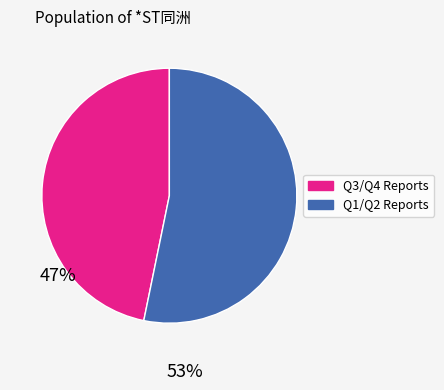

Does Q3/Q4 Reports represent more than half of the total?

No